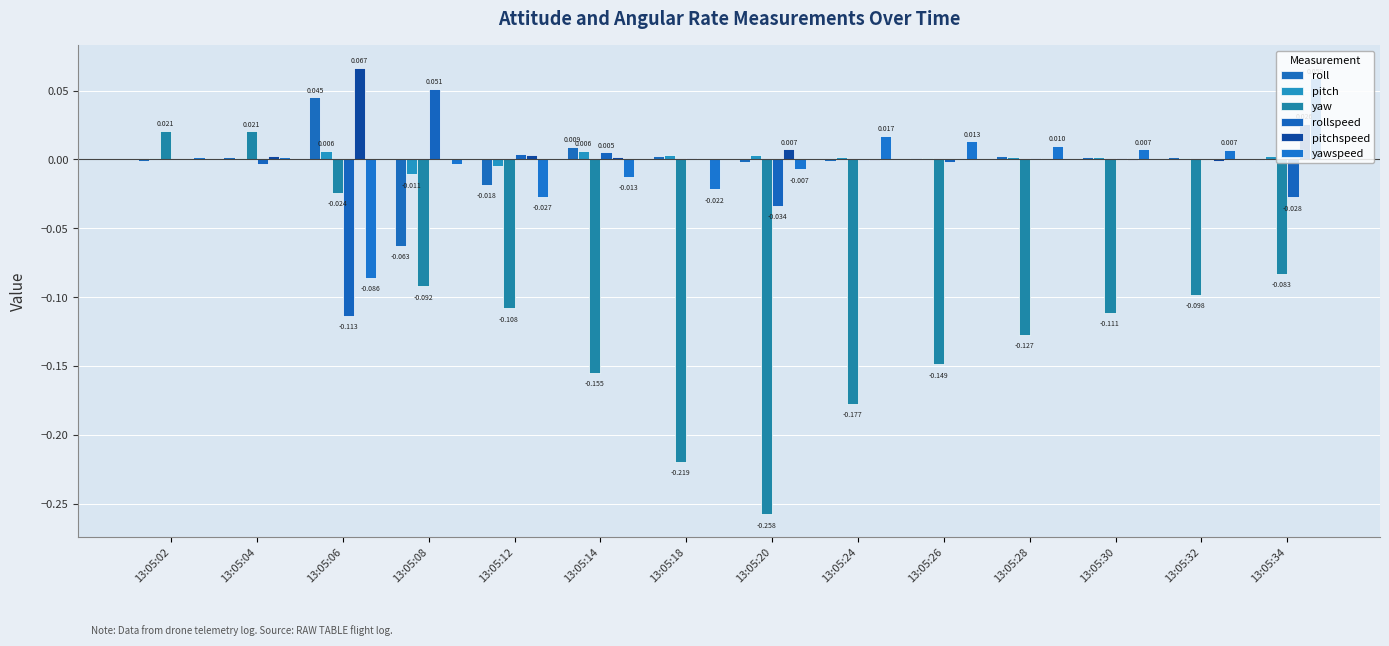

Are the bars horizontal?

No